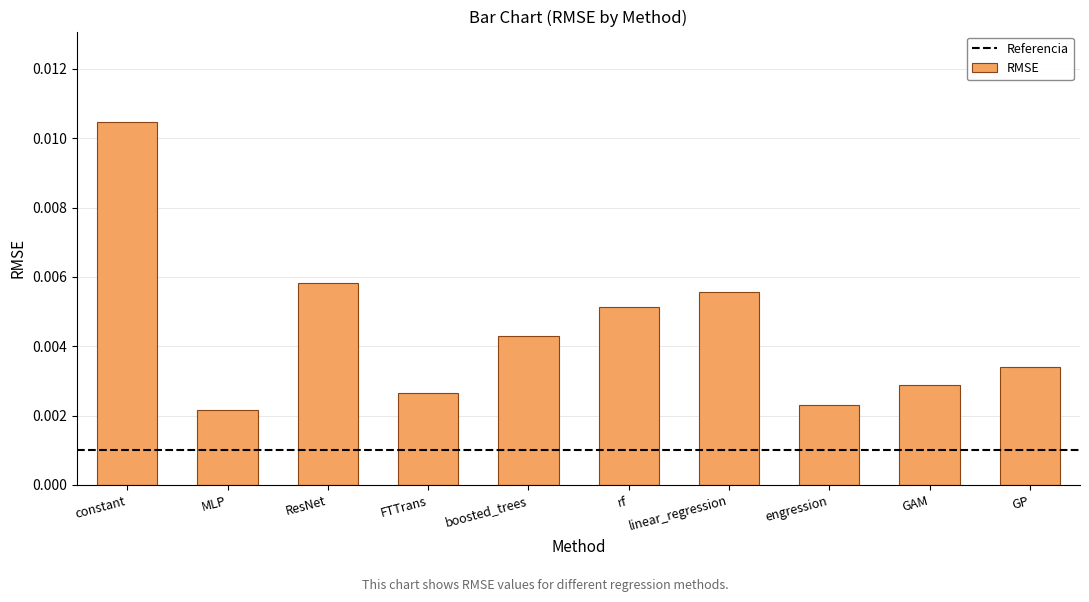

Count the values in the range 0 to 1.

10